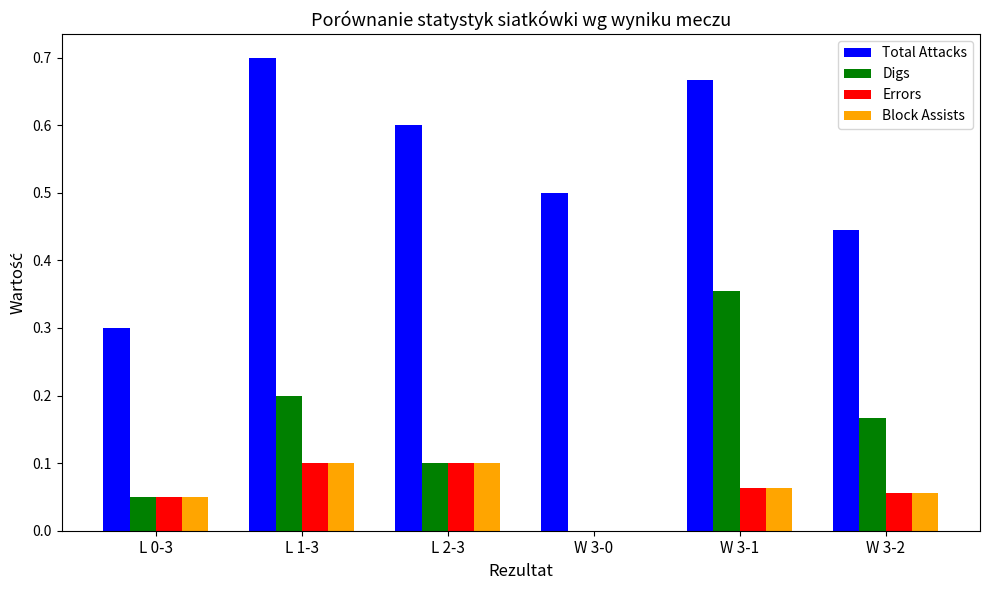

The Total Attacks series shows 0.7 at W 3-1. True or false?

True